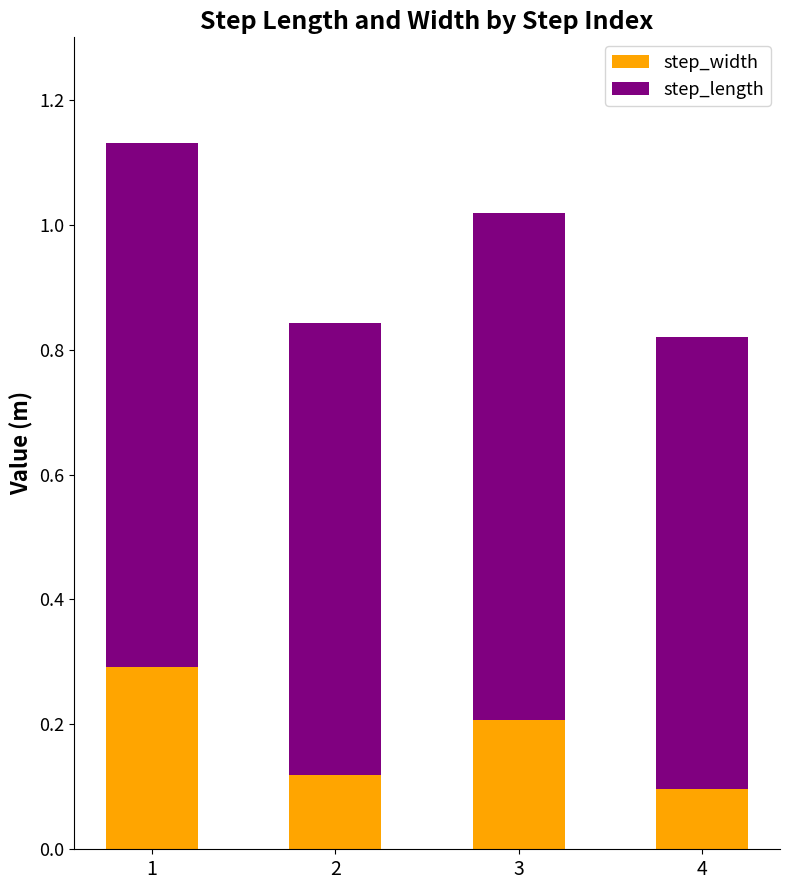

The step_width series shows 0.1 at 2. True or false?

True